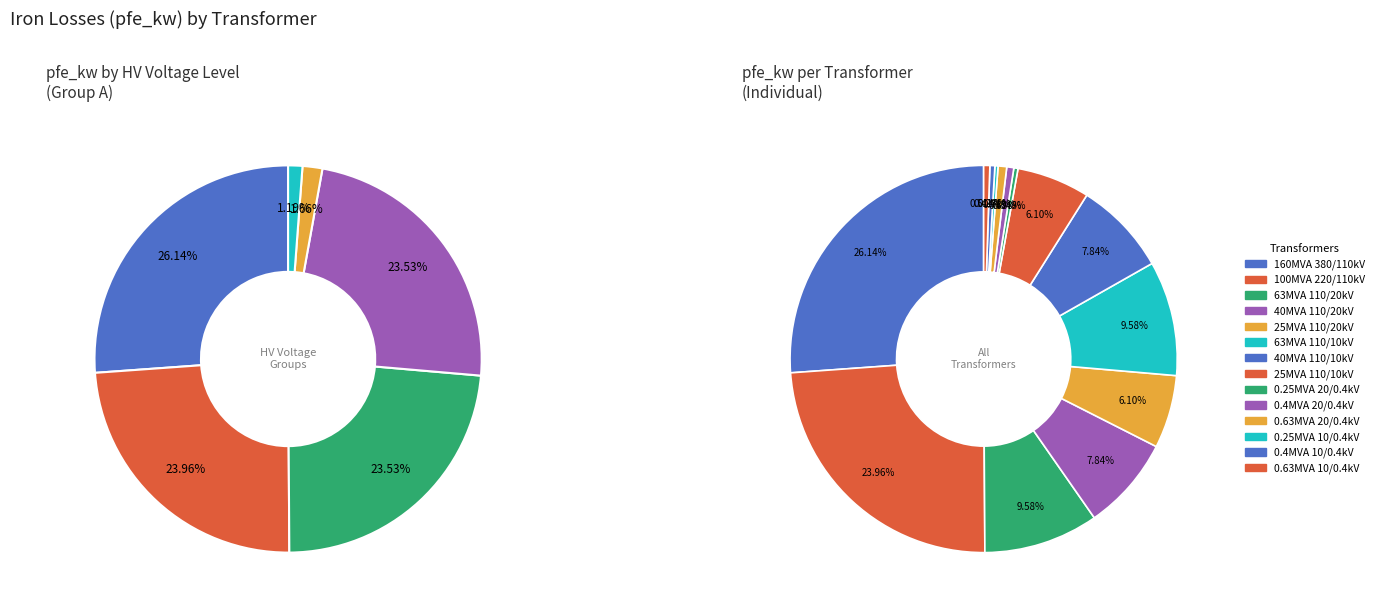

Does 20 account for over 50% of the chart?

No